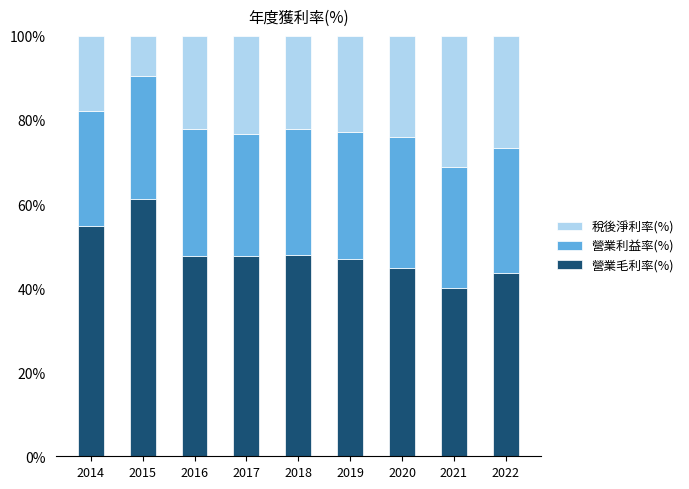

At which label does 營業毛利率(%) reach its minimum?

2021